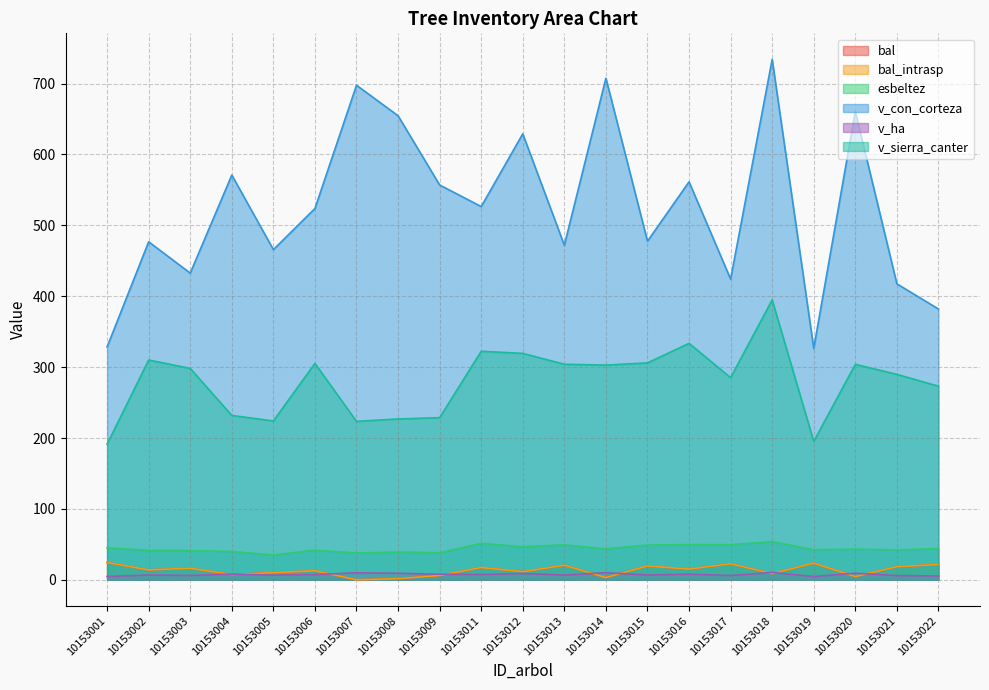

Between 10153005 and 10153017, which is larger?

10153017